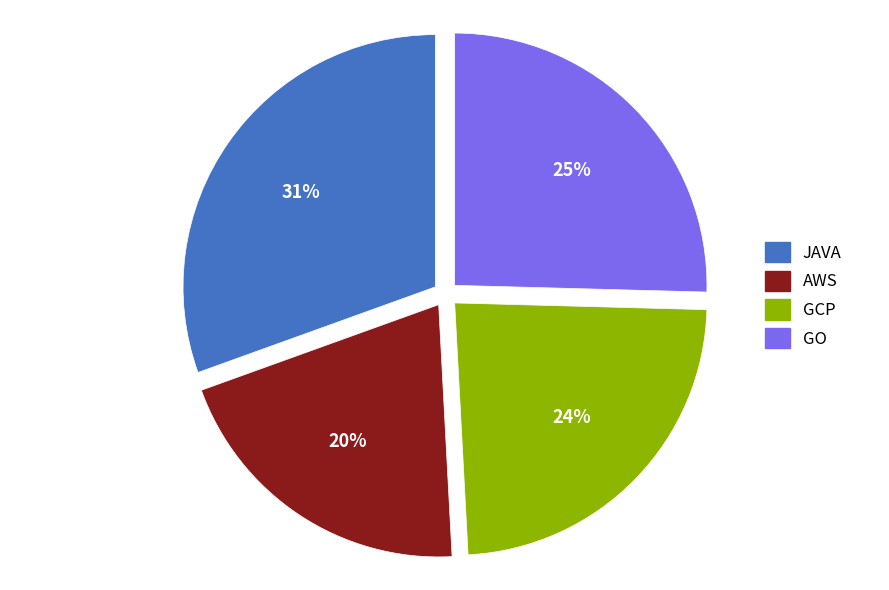

To the nearest percent, what percentage of the pie is GO?

25%